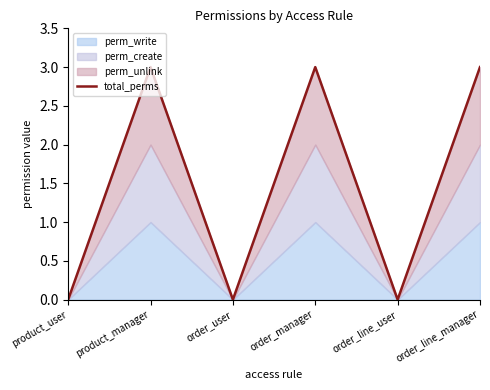

What is the label of the 6th point from the left?

order_line_manager